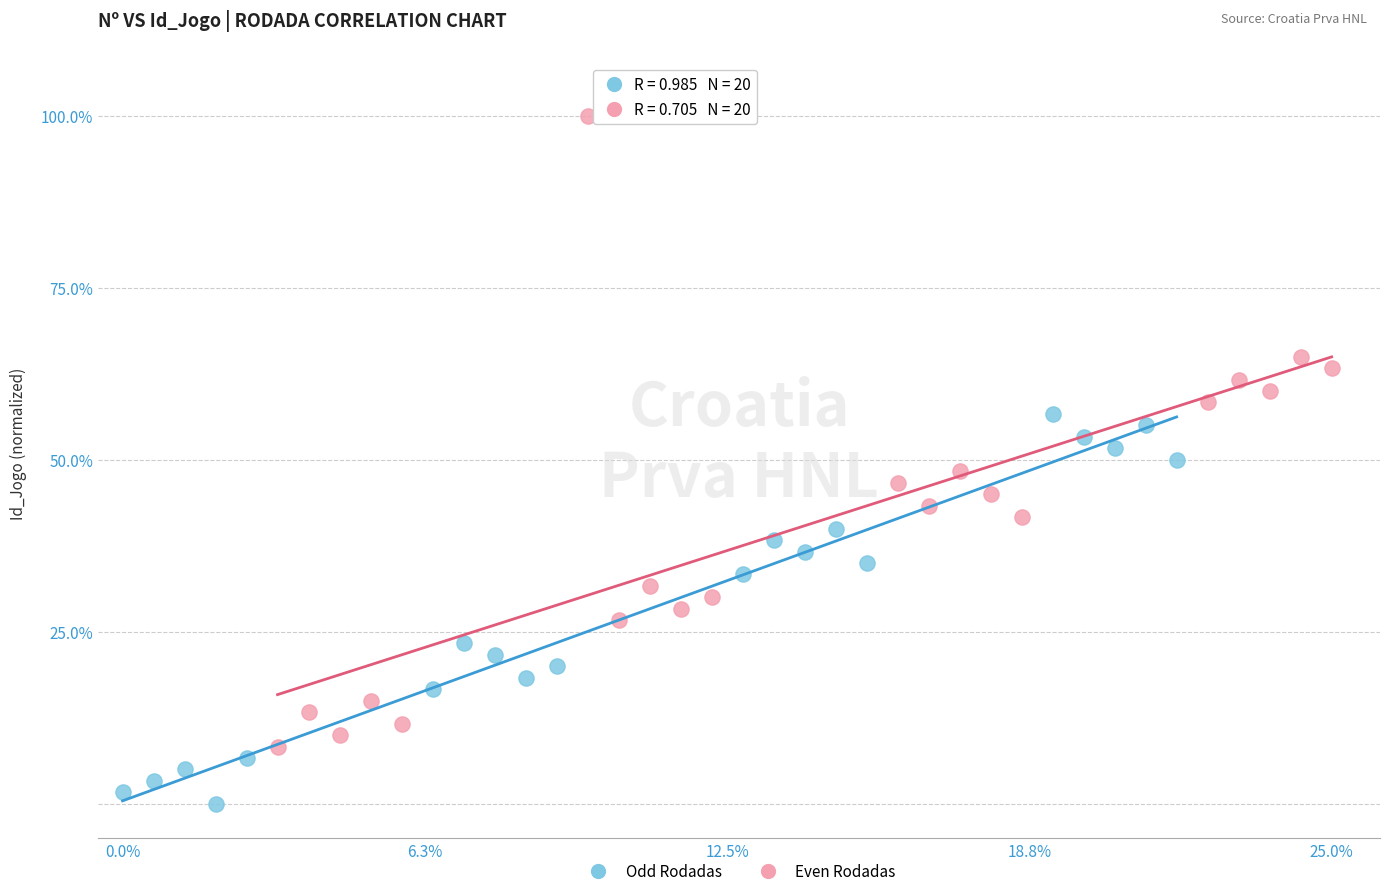

What are all the series names shown in the legend?

Odd Rodadas, Even Rodadas